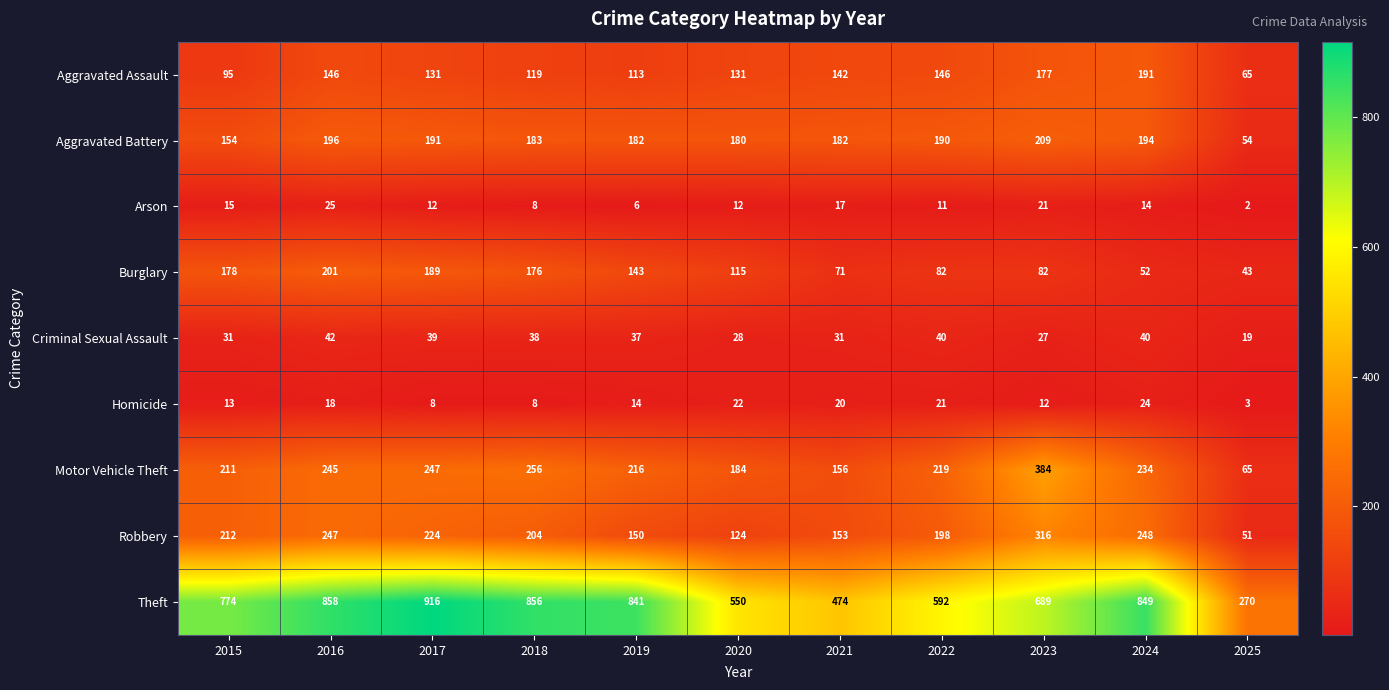

What is the minimum value shown in the chart?

2